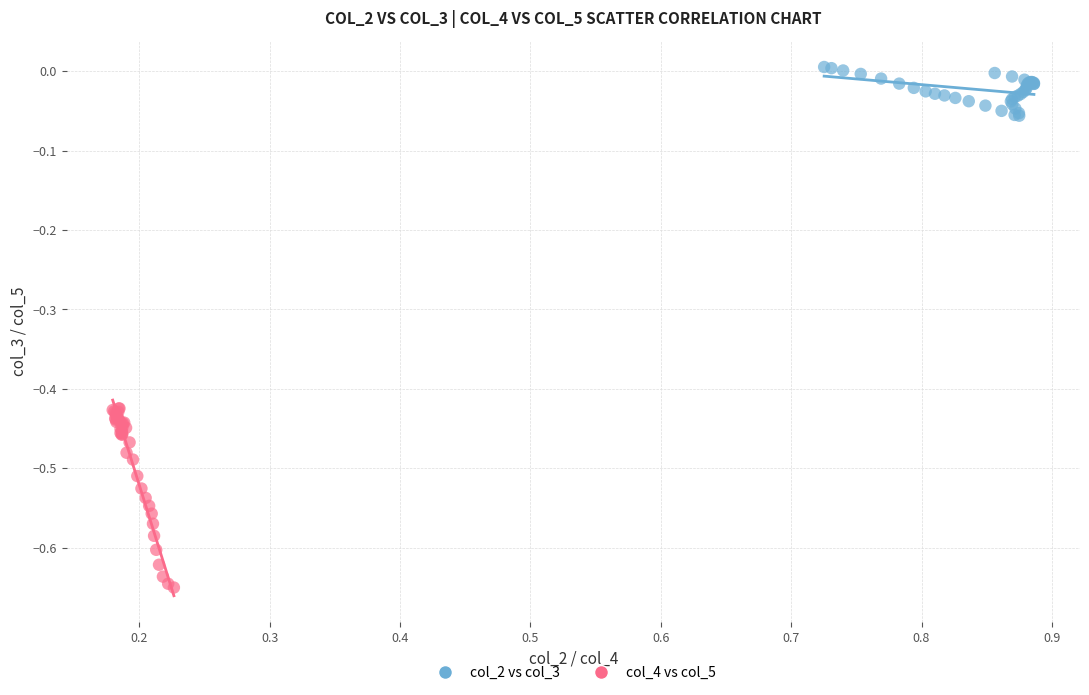

Which series has the widest spread of Y values?

col_4 vs col_5